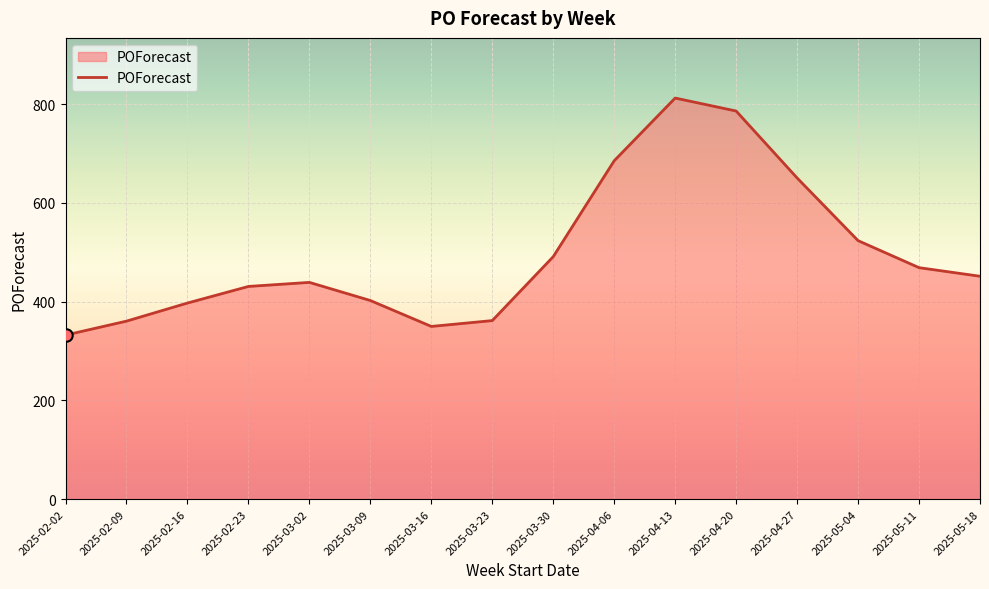

Between 2025-04-13 and 2025-05-11, which is larger?

2025-04-13